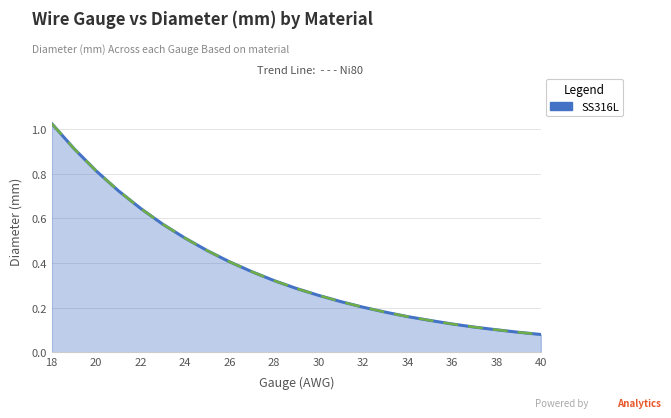

True or false: Ni80 has a value of 1.2 at 24.

False